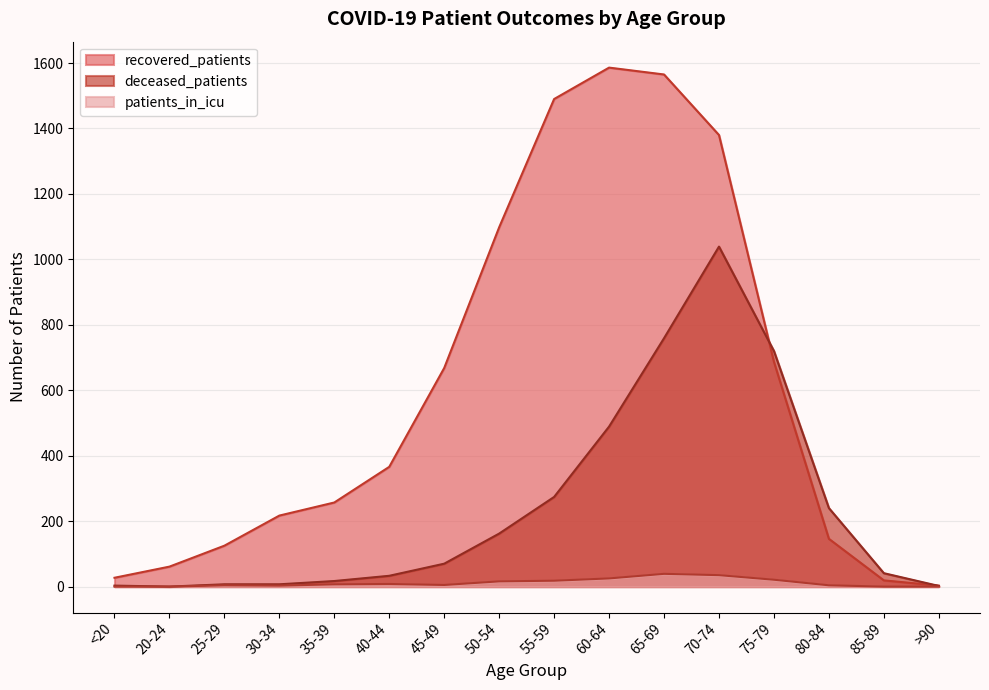

True or false: patients_in_icu and recovered_patients cross at least once.

False